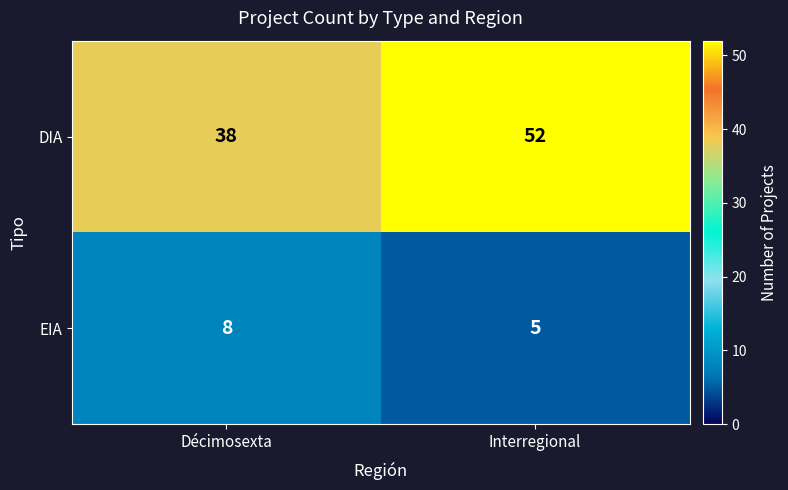

Reading left to right, what are all the values shown in this chart?

DIA: 38	52
EIA: 8	5